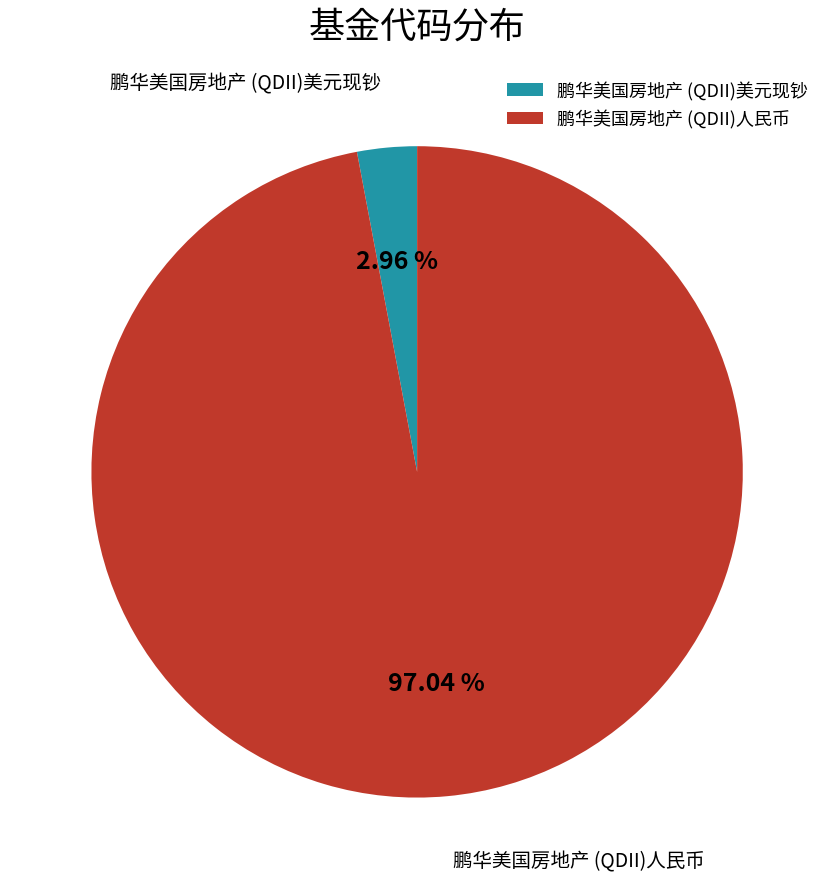

To the nearest percent, what percentage of the pie is 鹏华美国房地产 (QDII)人民币?

97%